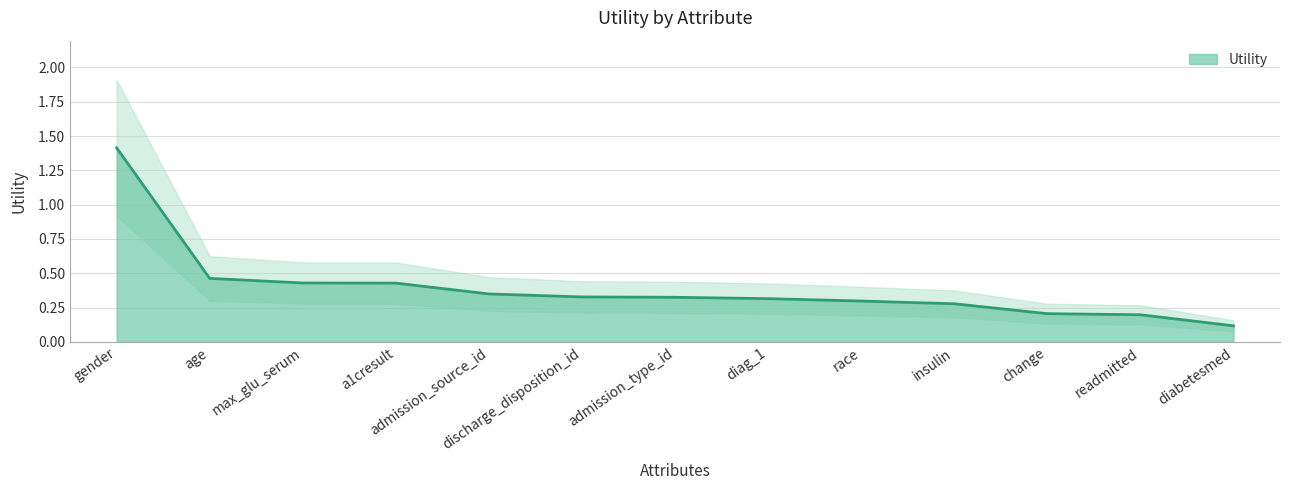

What is the value of the 10th point from the left?

0.3